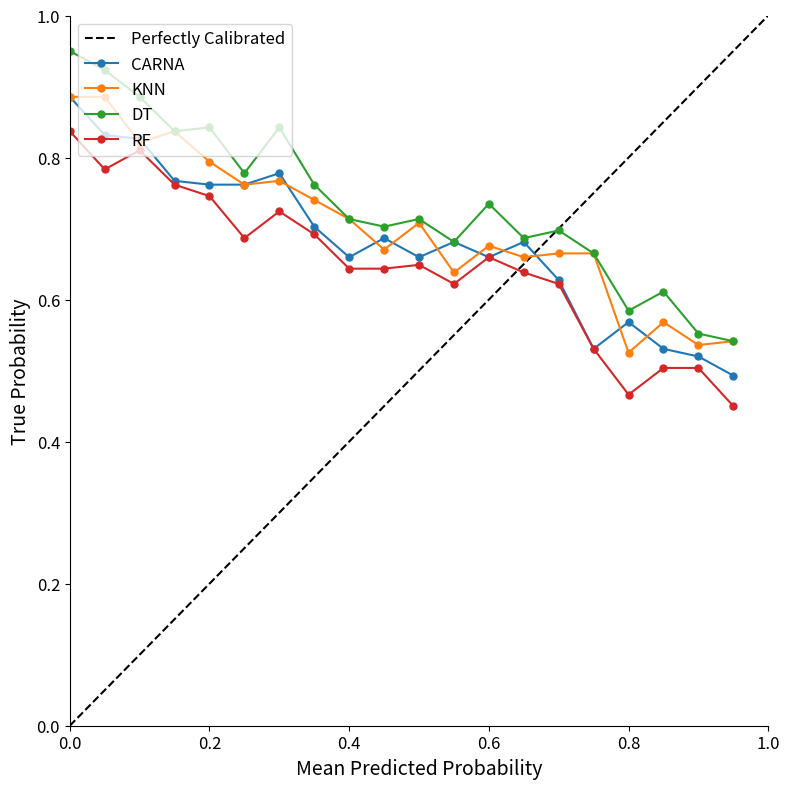

True or false: DT and RF cross at least once.

False